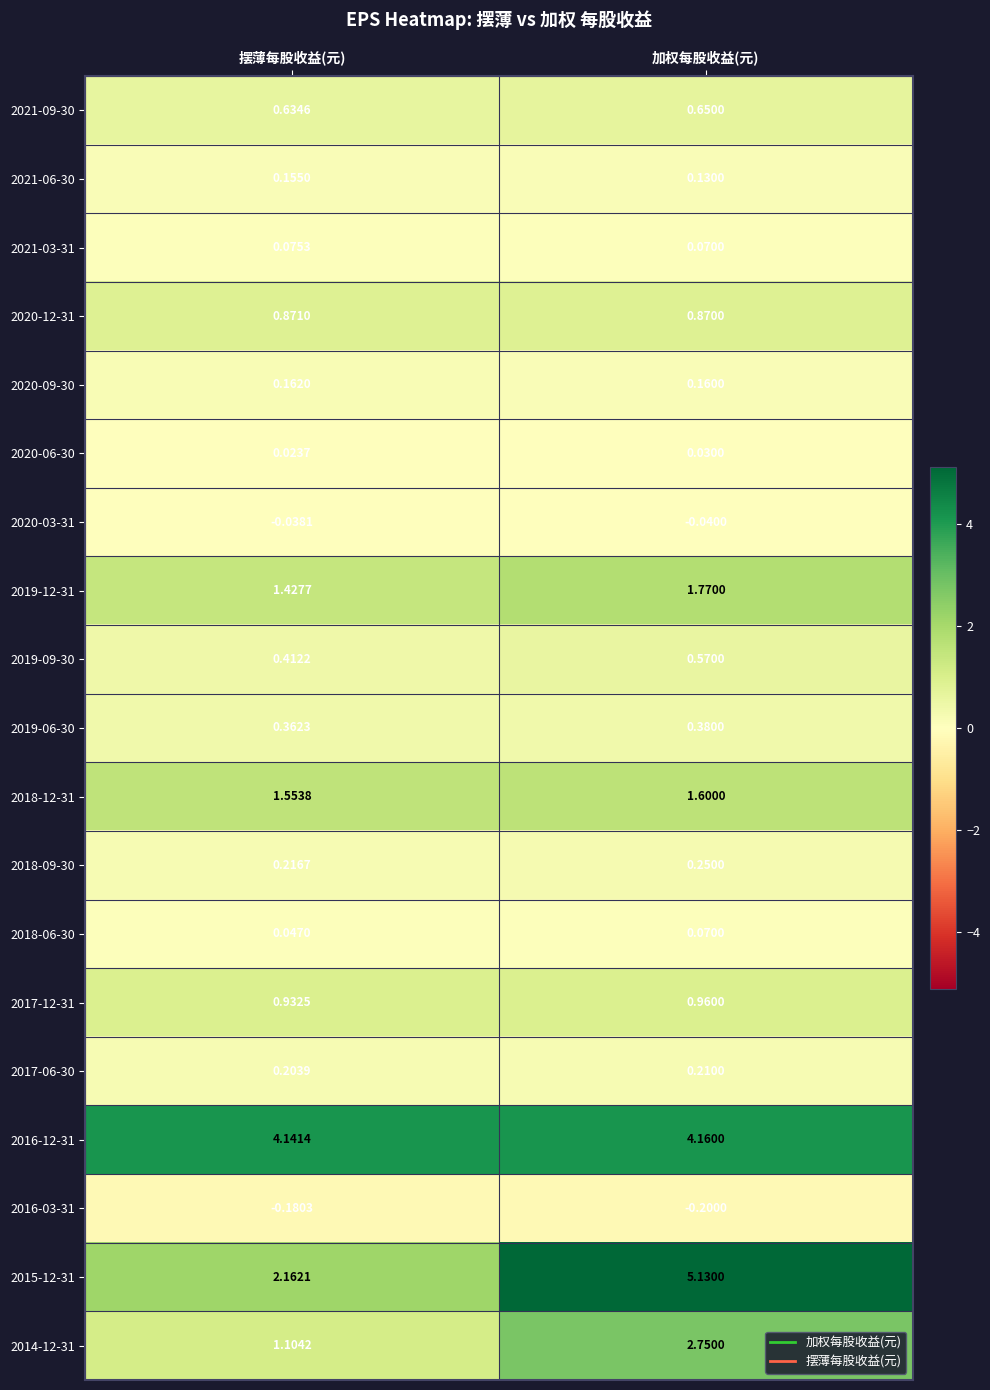

Which label corresponds to the smallest value in the chart?

加权每股收益(元)